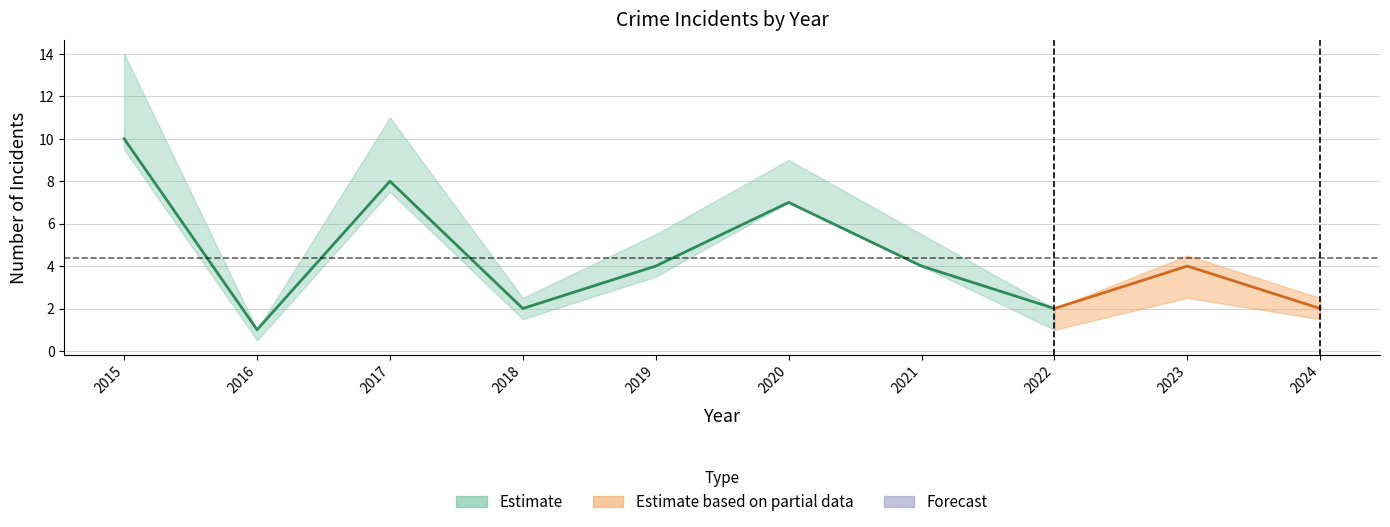

Is it true that Total equals 2 at 2018?

True